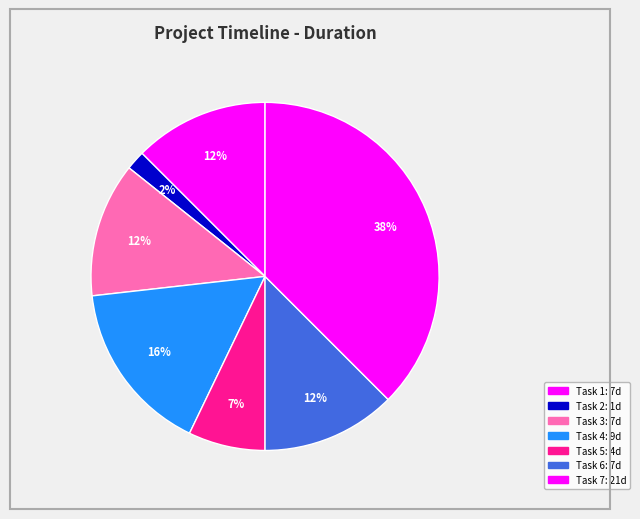

How many segments does this pie chart have?

7